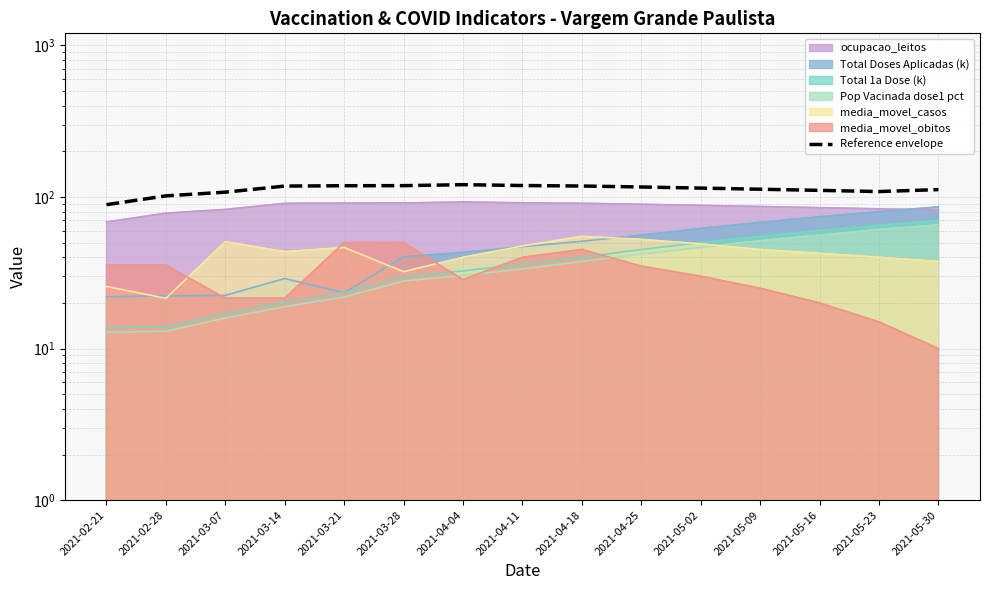

At which category does the data reach its first local valley?

2021-05-23